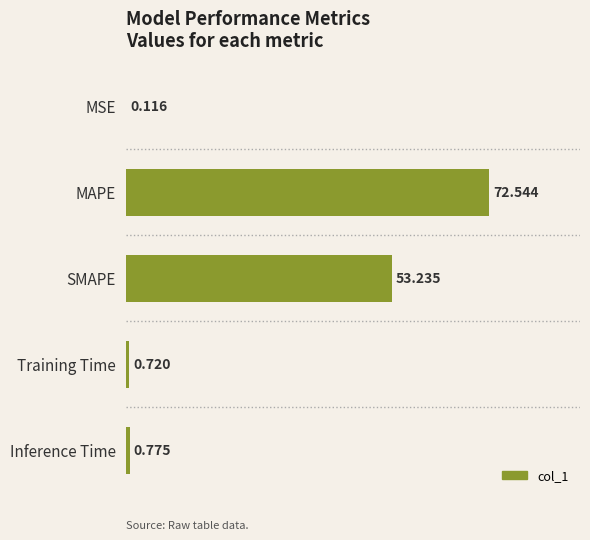

How many categories are shown in the chart?

5